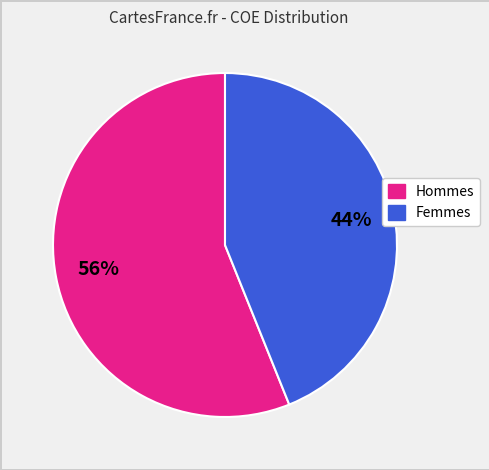

Which category has the biggest portion of the pie?

Hommes